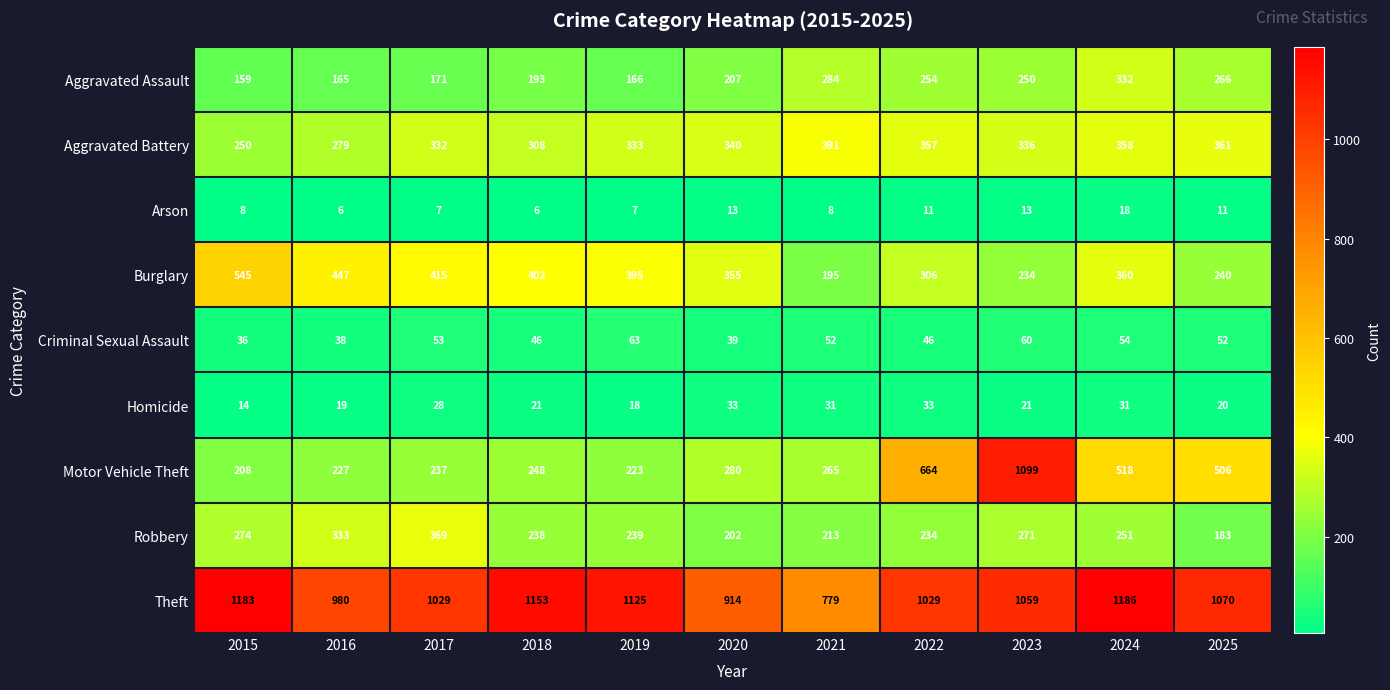

What is the minimum value for Burglary?

195